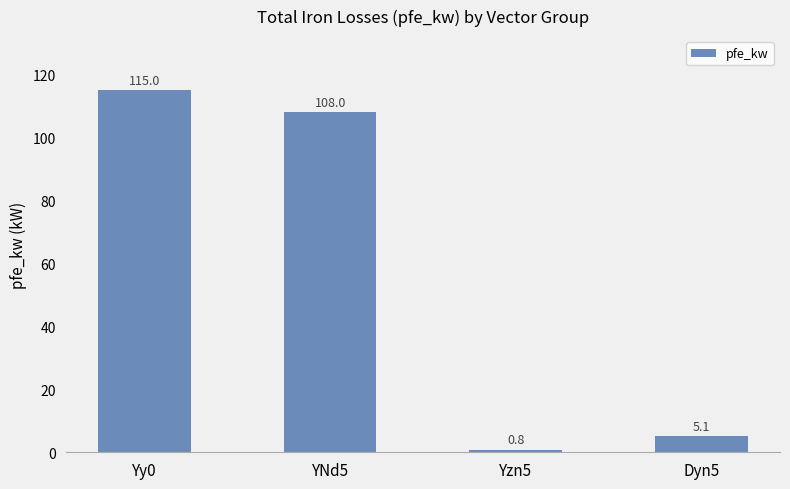

Is it true that the value at YNd5 is 108.0?

True